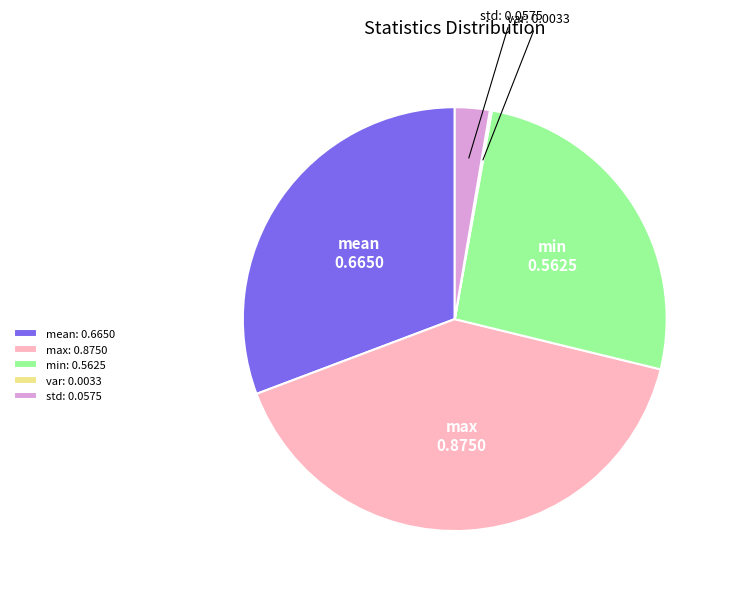

Combined, do mean and min account for over 50%?

Yes